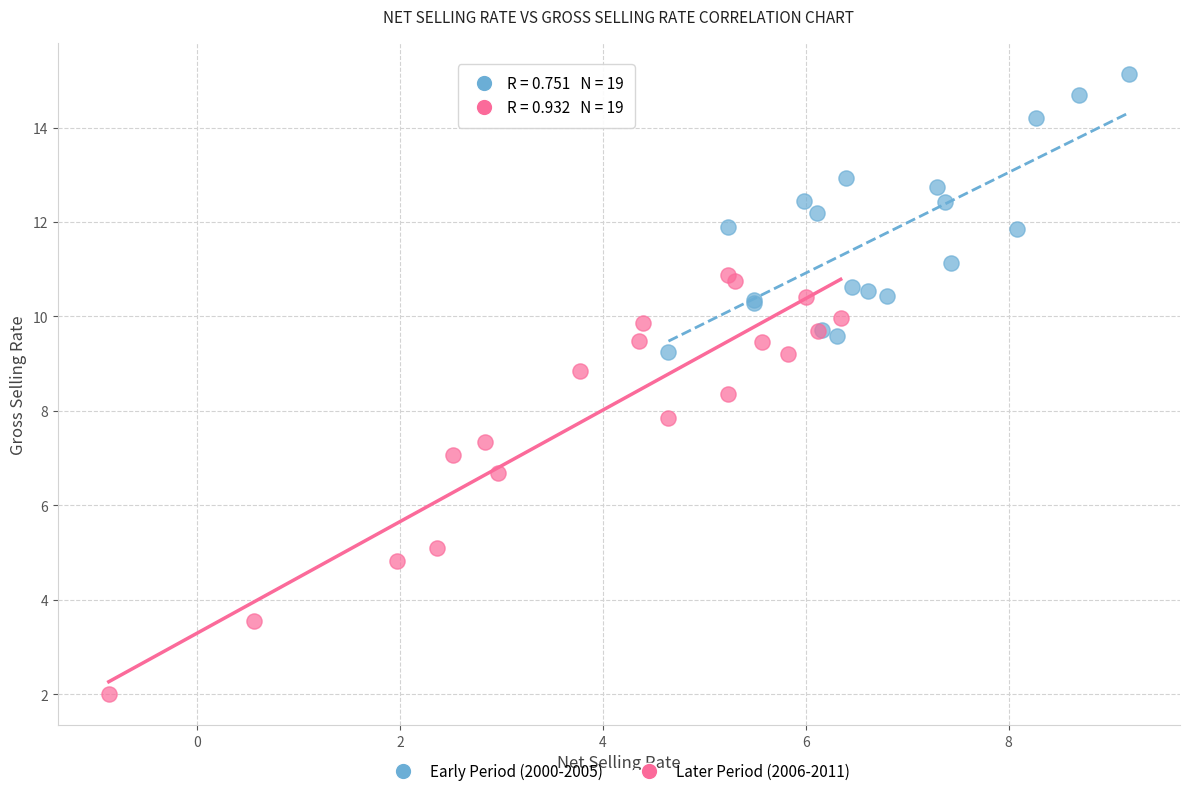

Which series contains the highest Y value?

Early Period (2000-2005)